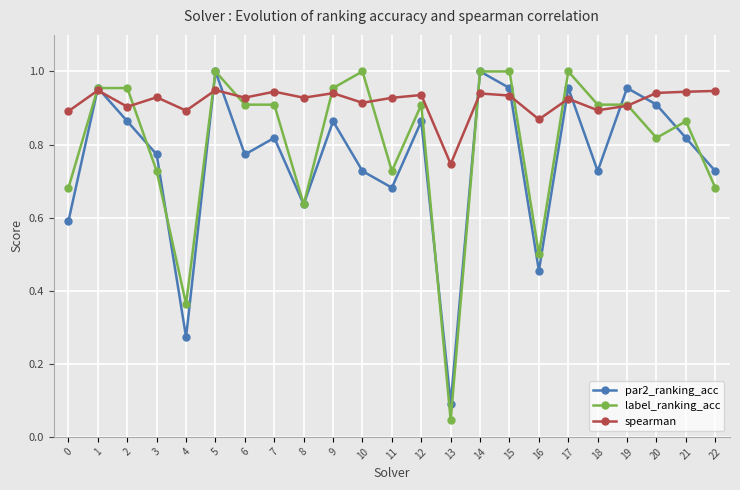

What is the total value across all series at 11?

2.3